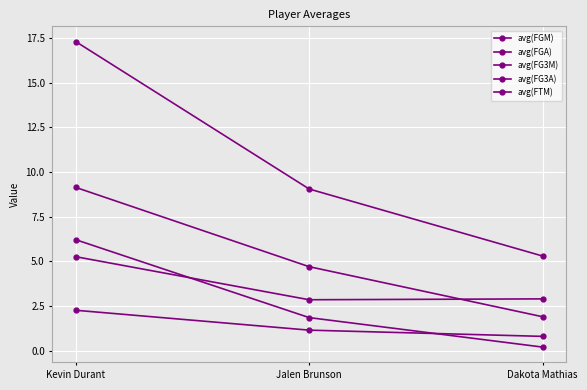

Reading left to right, what are all the values shown in this chart?

avg(FGM): 9.1	4.7	1.9
avg(FGA): 17.3	9.1	5.3
avg(FG3M): 2.3	1.1	0.8
avg(FG3A): 5.3	2.9	2.9
avg(FTM): 6.2	1.9	0.2